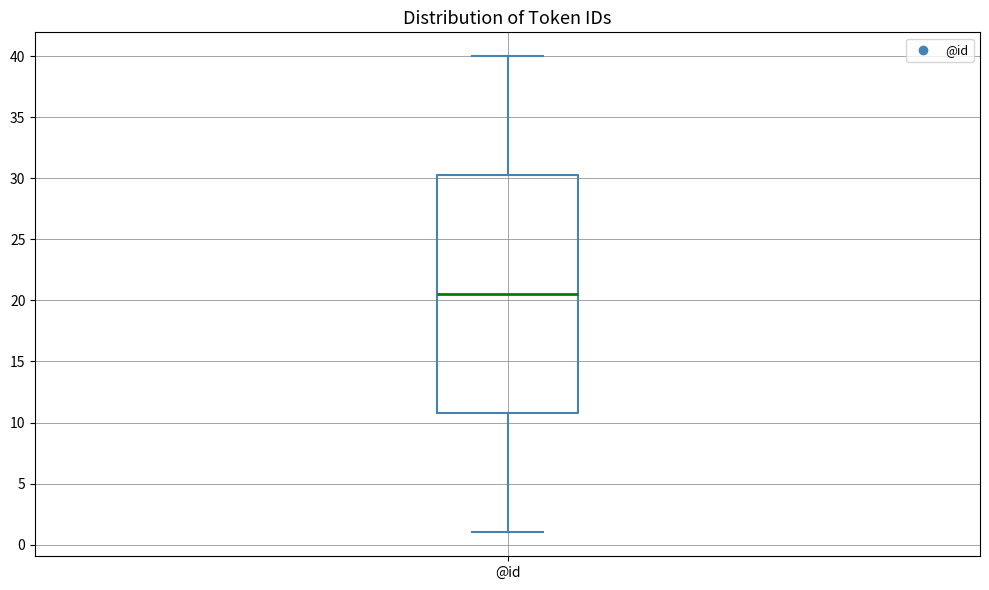

Where is the upper edge of the box for @id on the y-axis? The values are not printed on the chart, so give them approximately, as read against the axis.

30.5